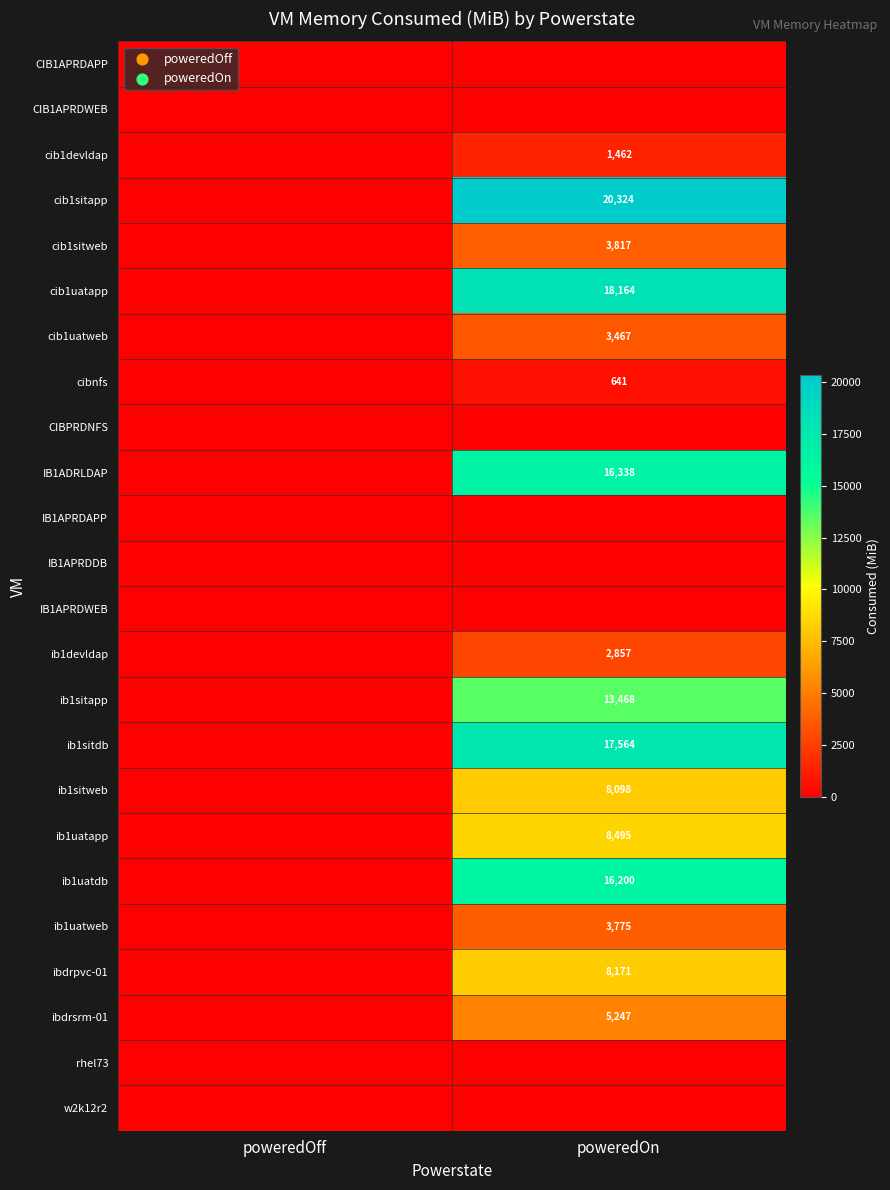

True or false: ibdrsrm-01 has a value of 2041 at poweredOn.

False